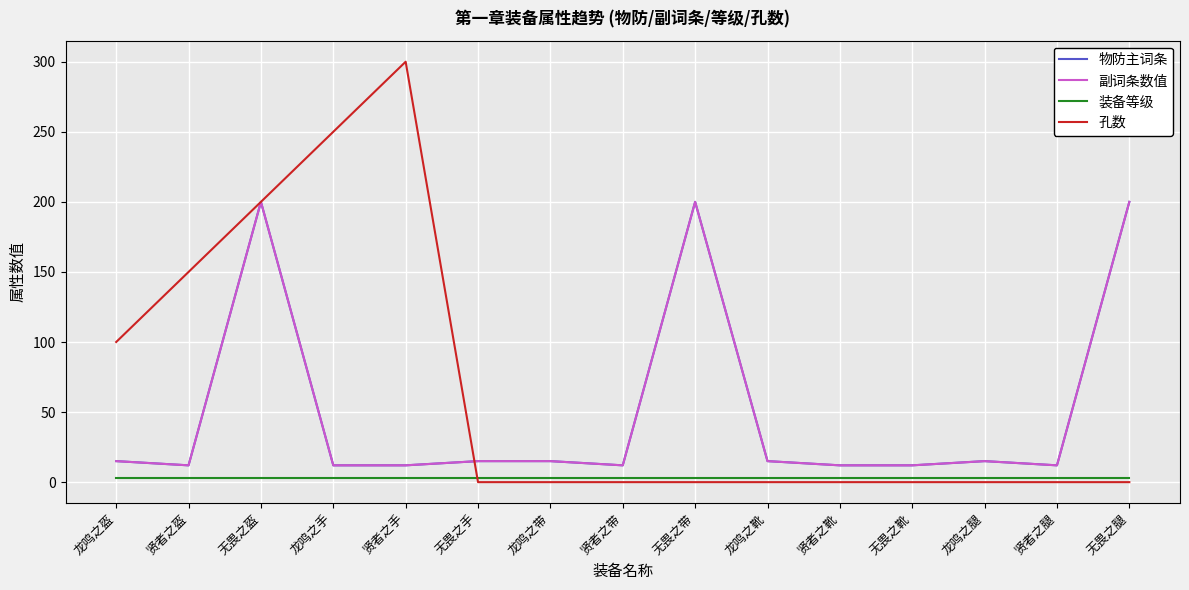

Rank the series at 龙鸣之腿 from lowest to highest value.

孔数, 装备等级, 物防主词条, 副词条数值